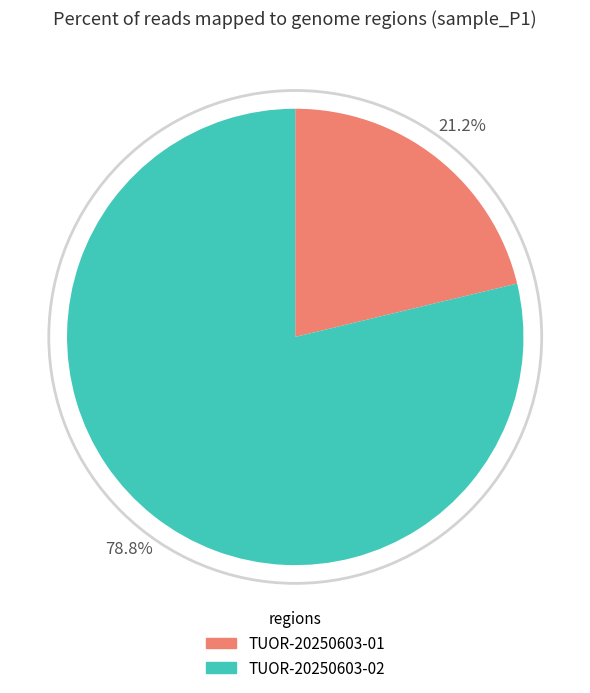

To the nearest percent, what is the average slice percentage?

50%